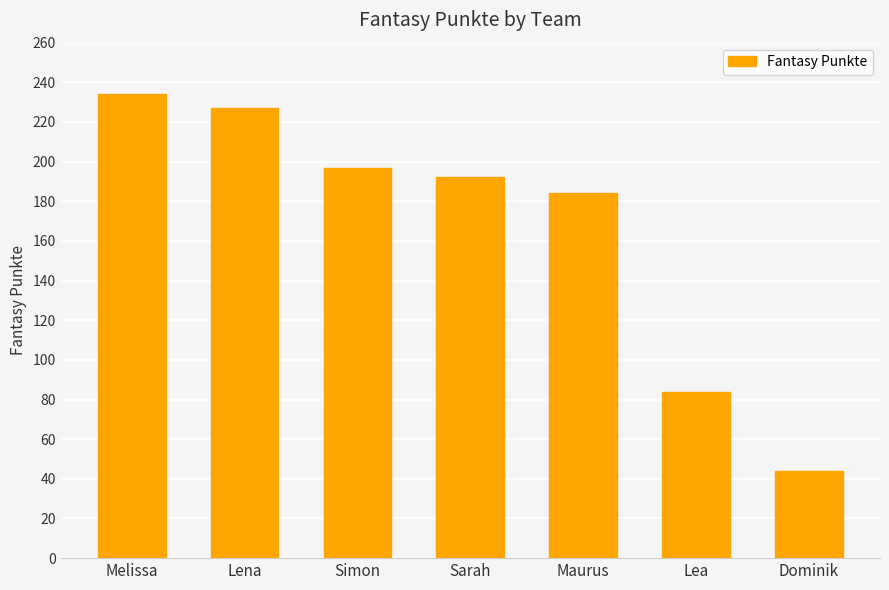

Rank the categories by value from highest to lowest.

Melissa, Lena, Simon, Sarah, Maurus, Lea, Dominik